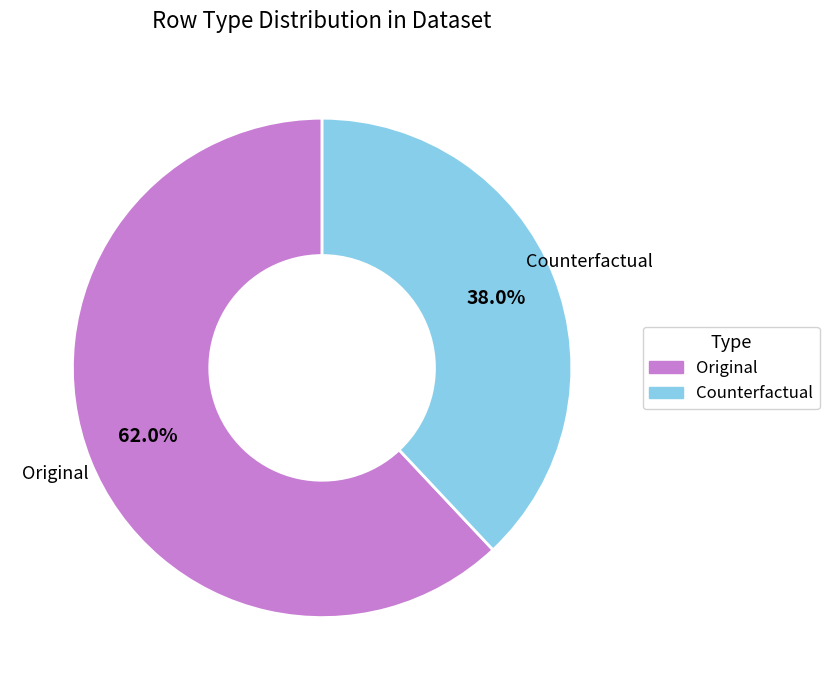

How many segments does this pie chart have?

2